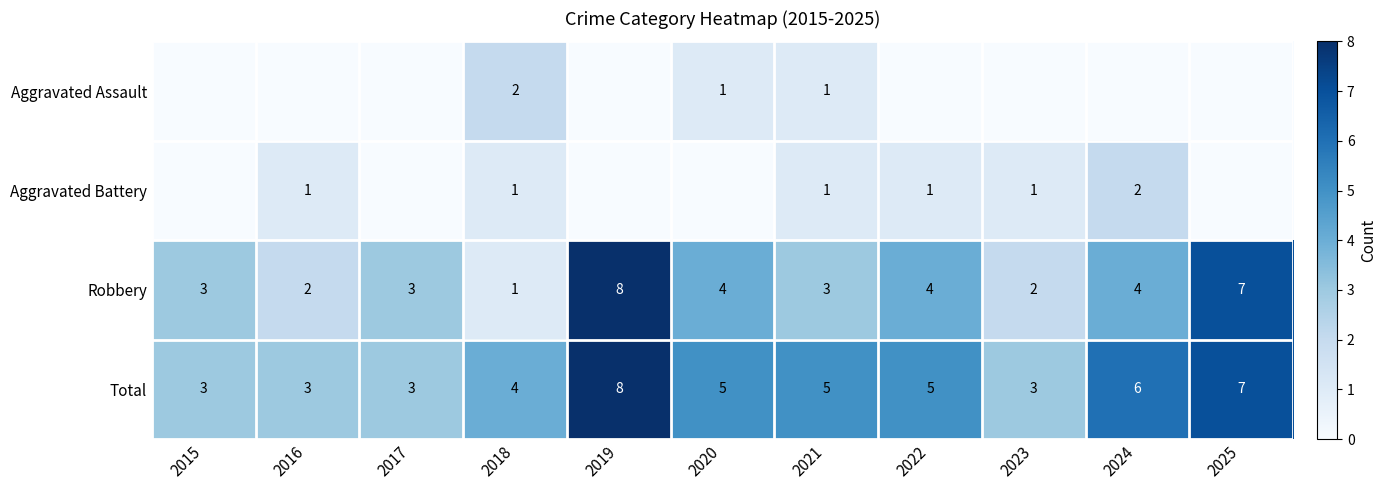

The value of Aggravated Battery at 2022 is 1. True or false?

True